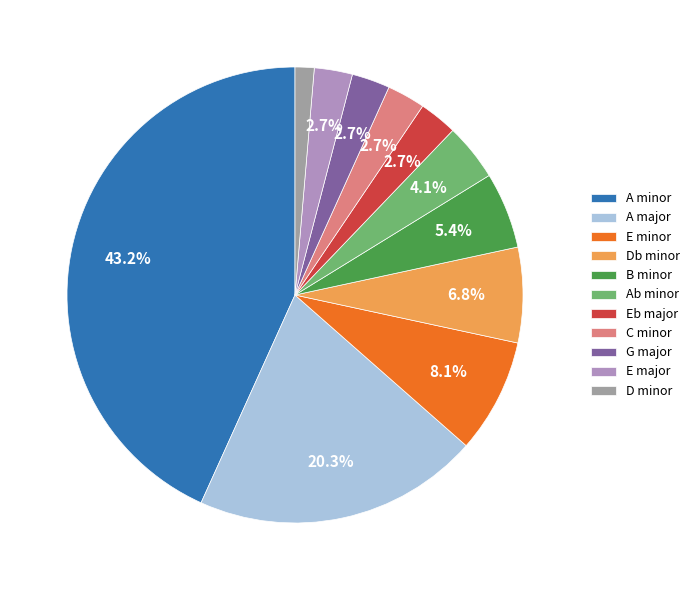

What percentage do A major and Eb major together represent?

23.0%